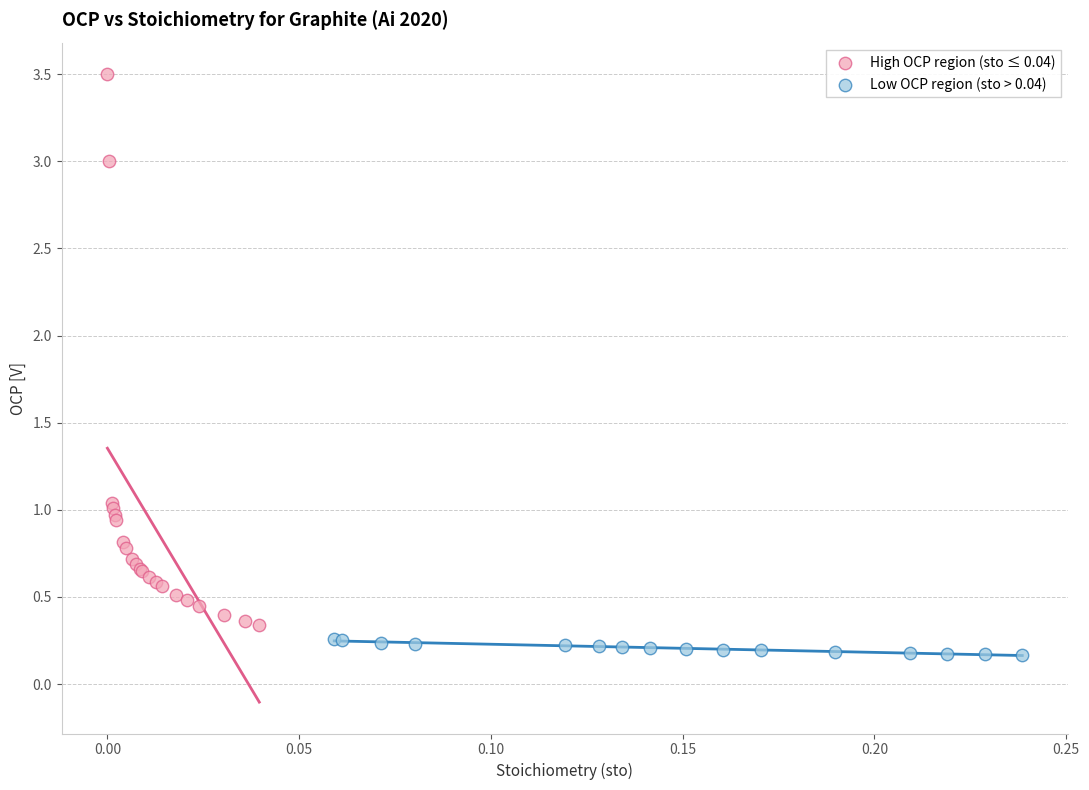

Which series reaches the minimum Y coordinate?

Low OCP region (sto > 0.04)